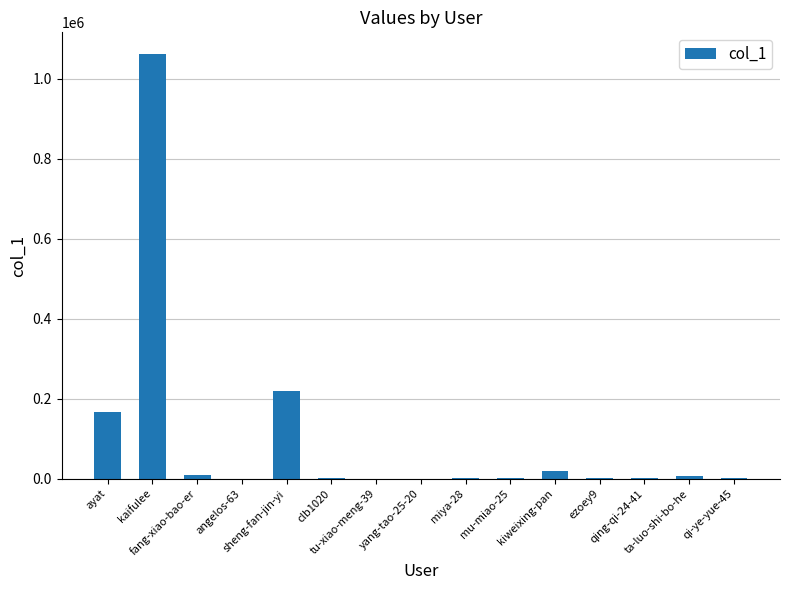

Between sheng-fan-jin-yi and yang-tao-25-20, which is larger?

sheng-fan-jin-yi